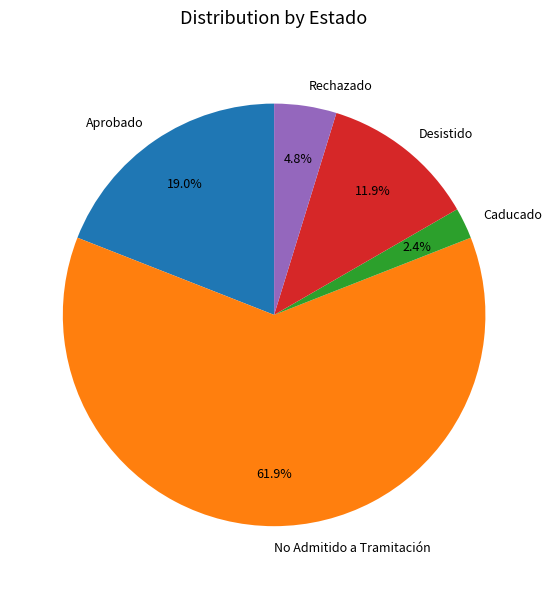

How many slices are in this pie chart?

5